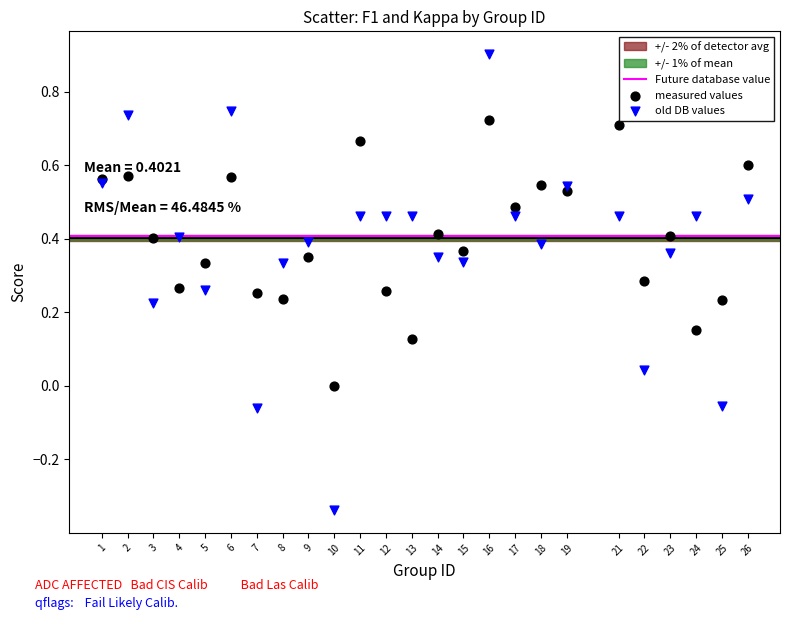

What is the X range (max minus min) for the scatter plot?

25.0